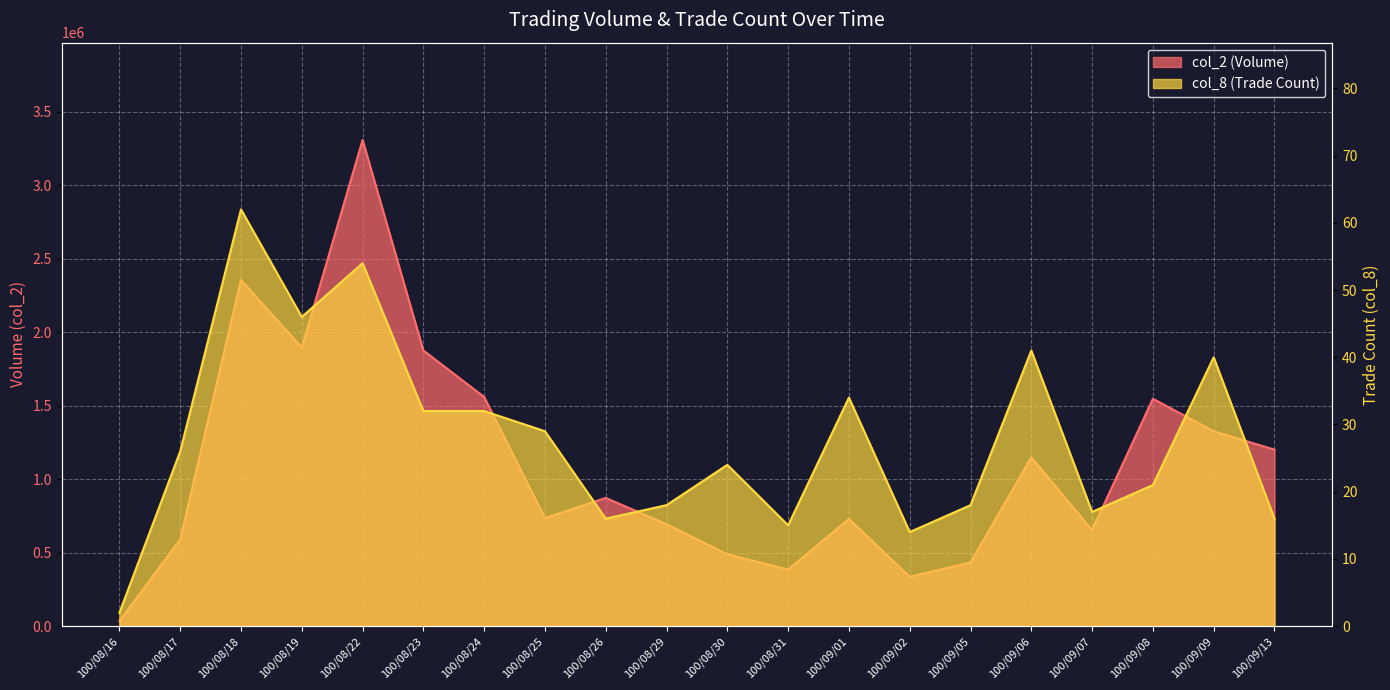

True or false: col_2 and col_8 intersect in this chart.

False